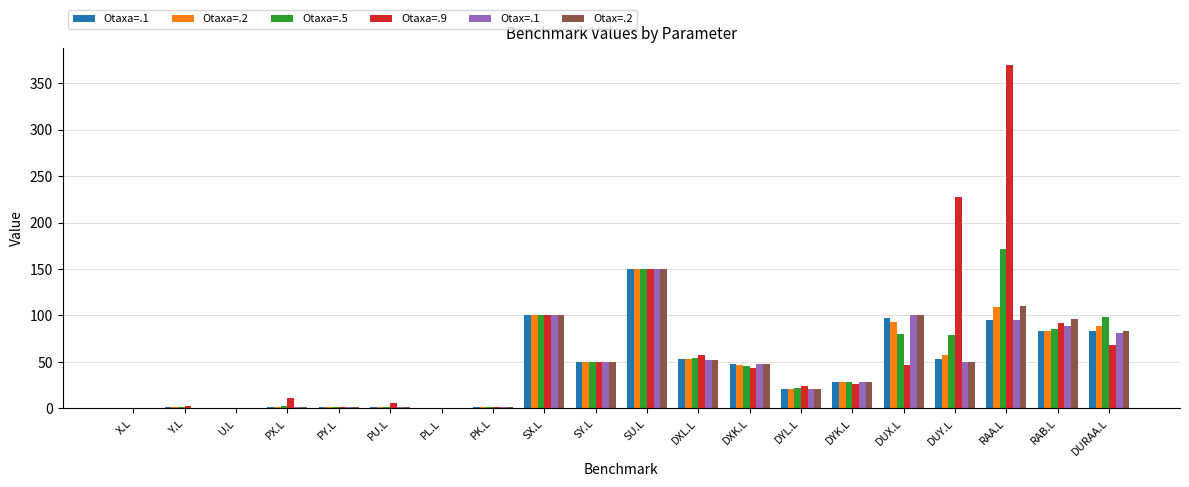

The Otaxa=.9 series shows 28.5 at DUX.L. True or false?

False